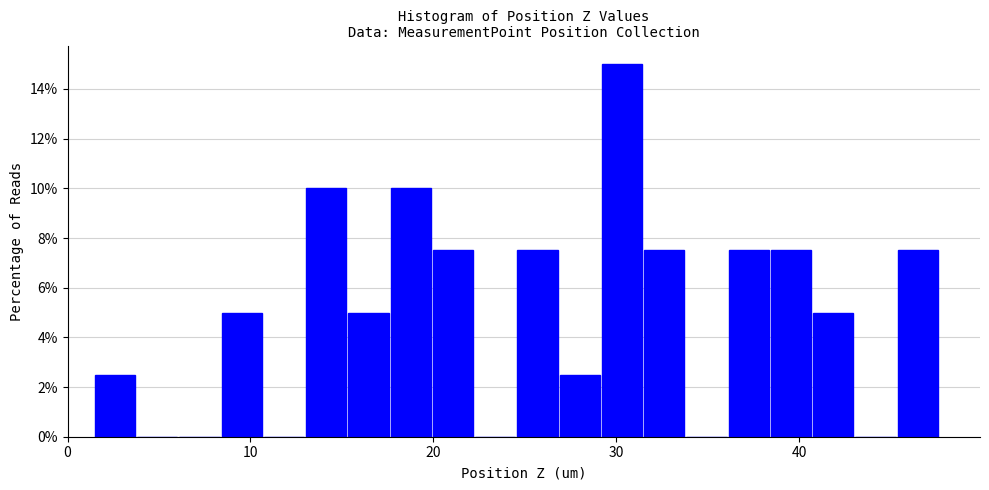

Around what value on the x-axis is the tallest bar? Give the approximate position of its centre, as read against the axis.

30